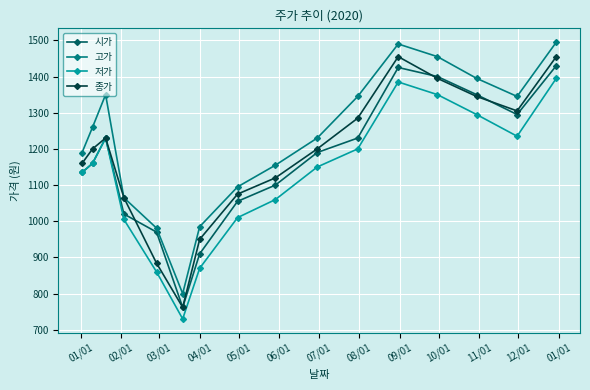

What is the value of the 종가 point at the 7th from the left?

950